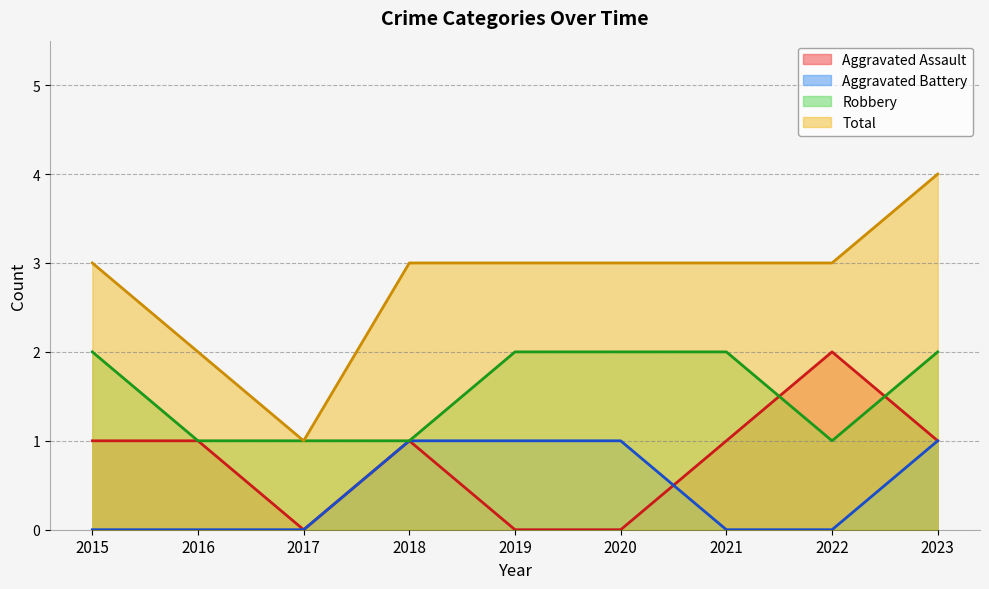

How many data points does each series have?

9